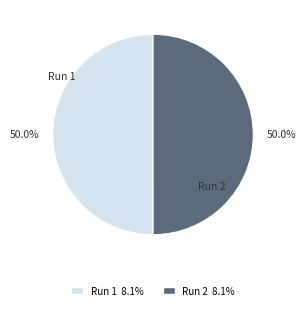

How much of the chart is everything except Run 1?

50.0%